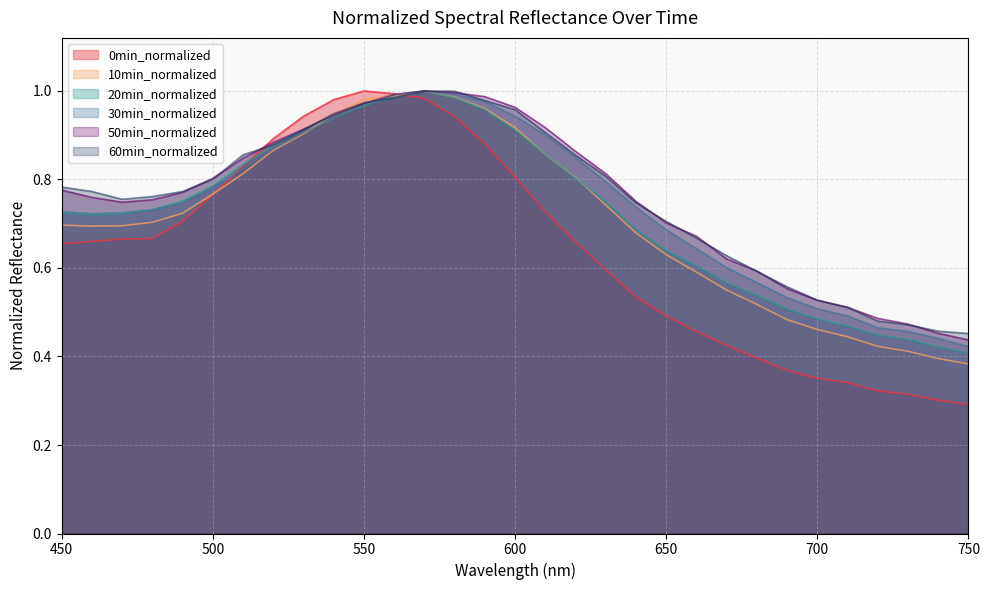

True or false: 60min_normalized has more than 1 points higher than both neighbors.

False